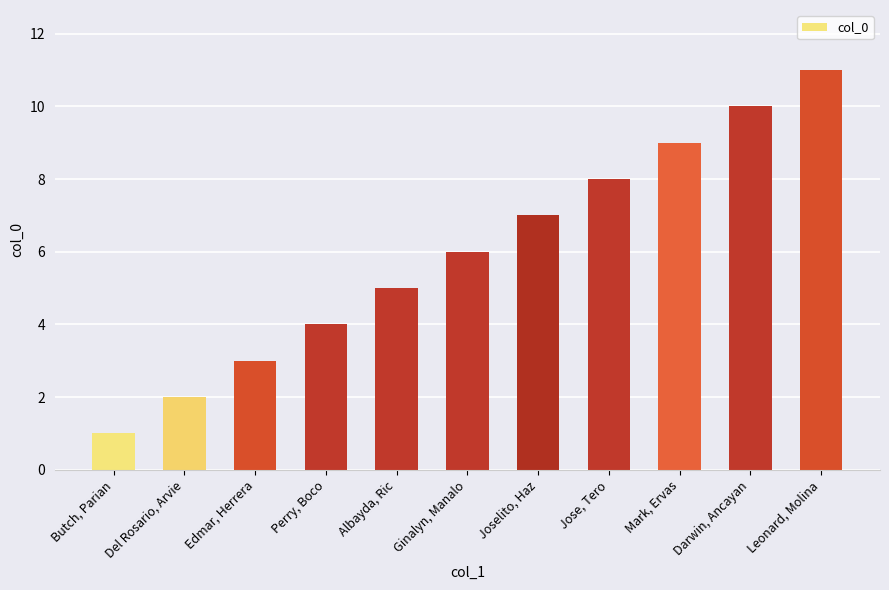

At which label is the value closest to 6?

Ginalyn, Manalo